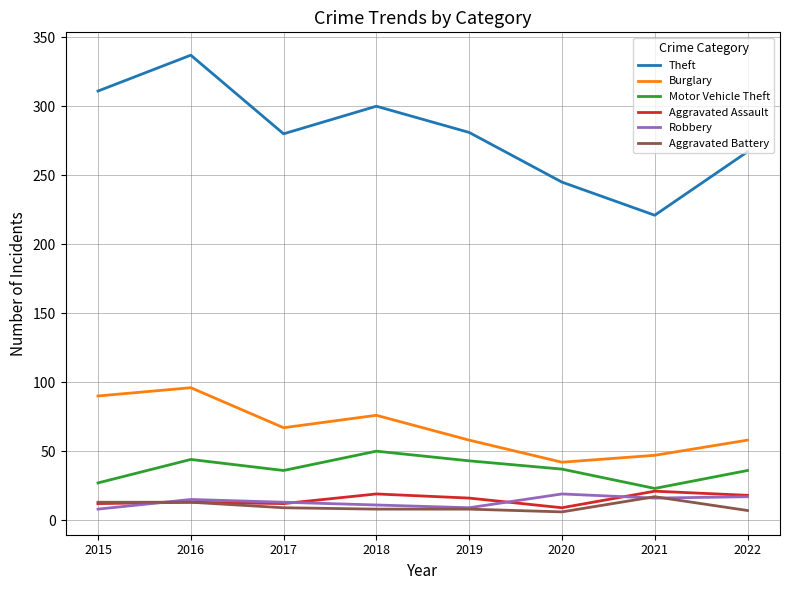

True or false: Robbery and Theft cross at least once.

False